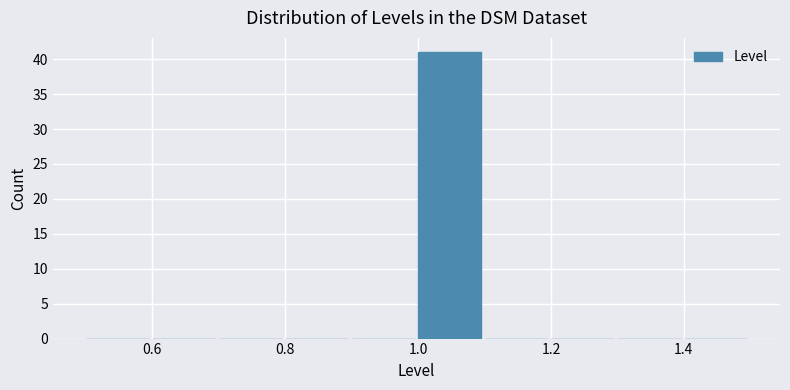

Reading left to right, transcribe this chart: for each bar, give the range it covers on the x-axis and its height. The values are not printed on the chart, so give them approximately, as read against the axis.

0.5 to 0.6: 0
0.6 to 0.7: 0
0.7 to 0.8: 0
0.8 to 0.9: 0
0.9 to 1.0: 0
1.0 to 1.1: 41
1.1 to 1.2: 0
1.2 to 1.3: 0
1.3 to 1.4: 0
1.4 to 1.5: 0